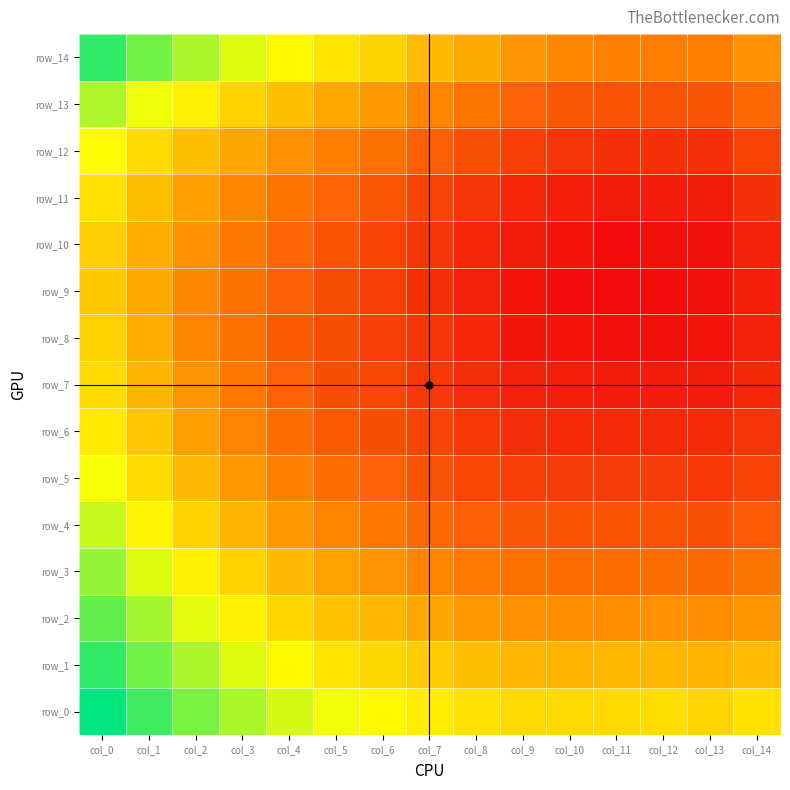

Between col_14 and col_9, which is larger?

col_9